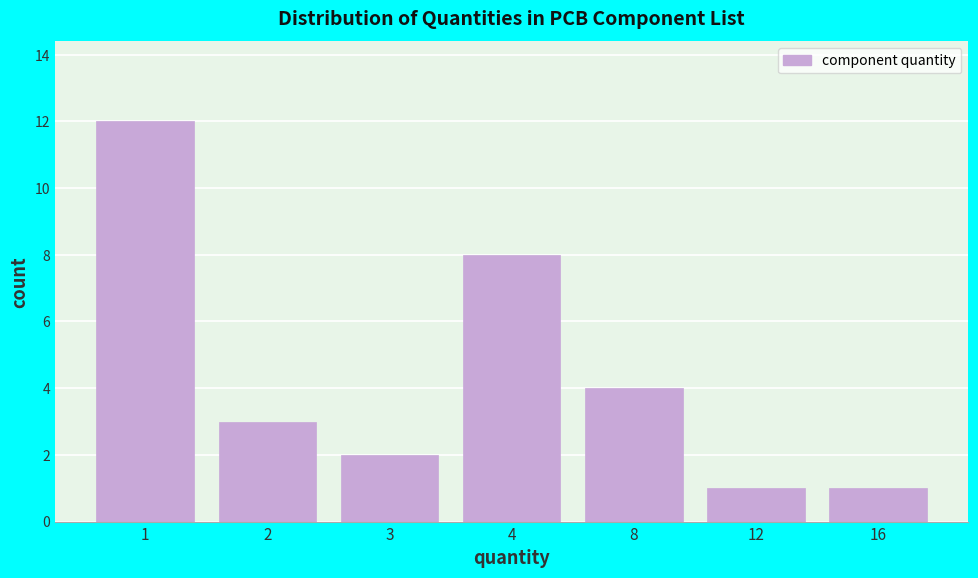

Reading right to left, list all the values displayed in this chart.

1	1	4	8	2	3	12